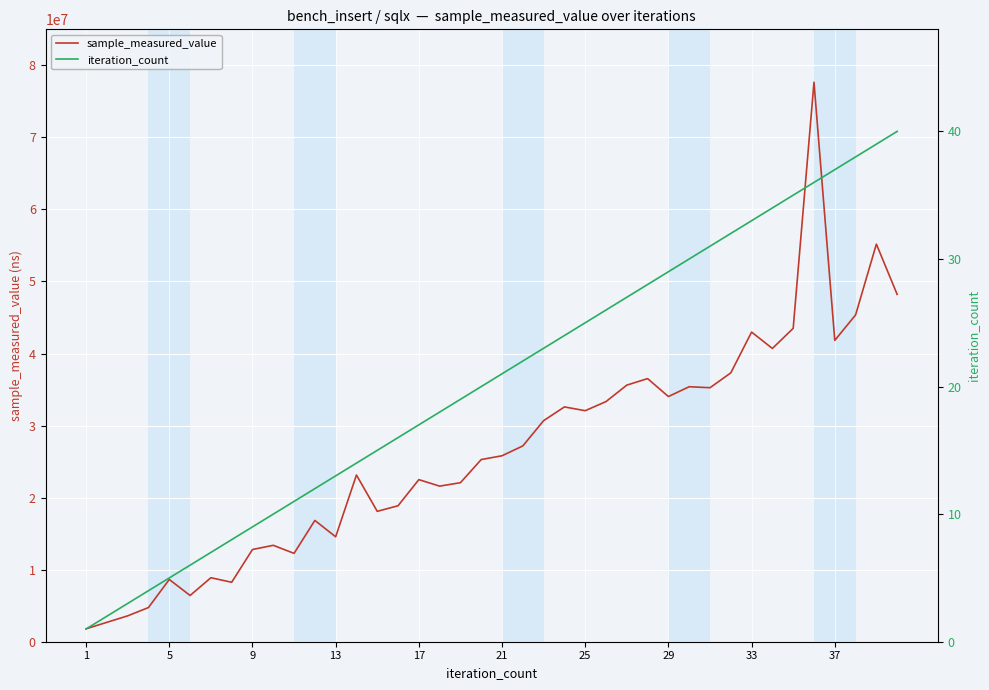

What is the minimum value for sample_measured_value?

1790959